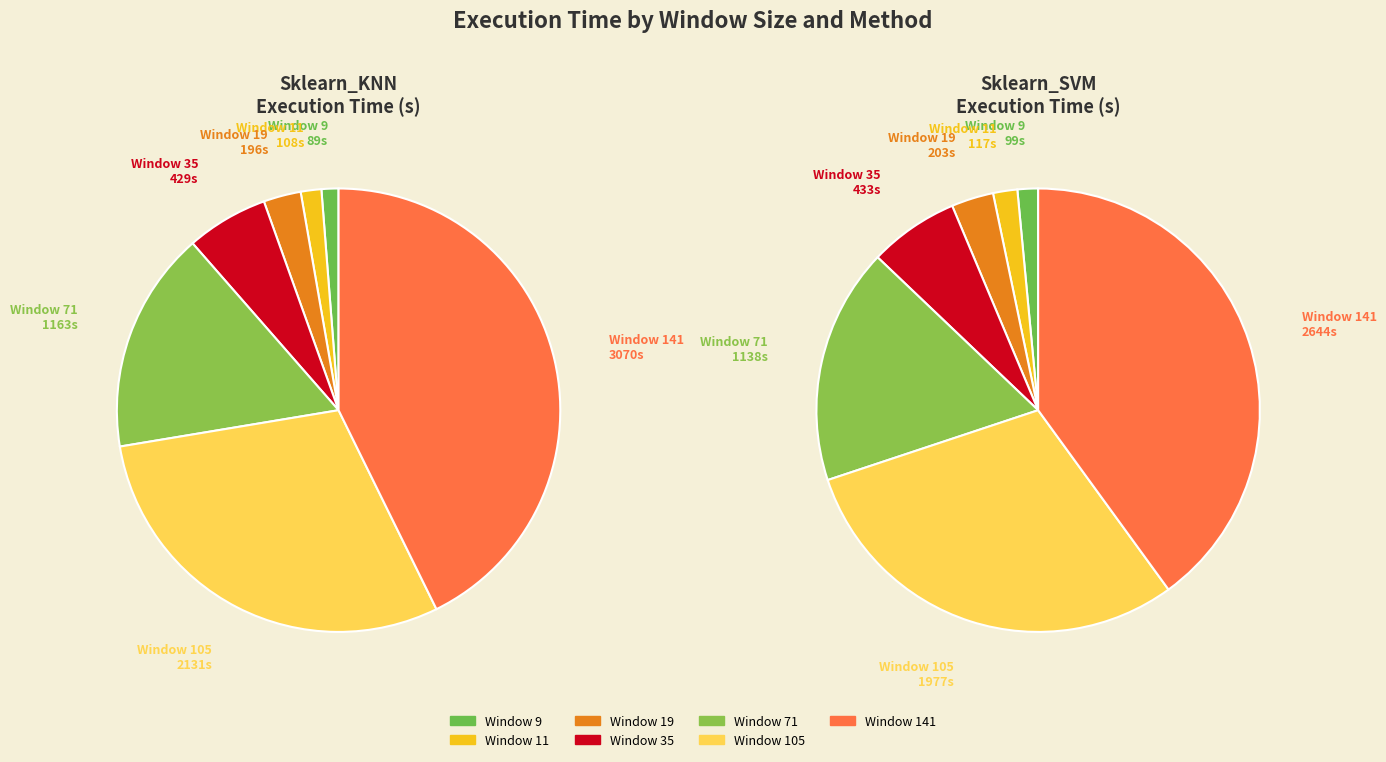

What is the largest slice in the pie chart?

Window 141